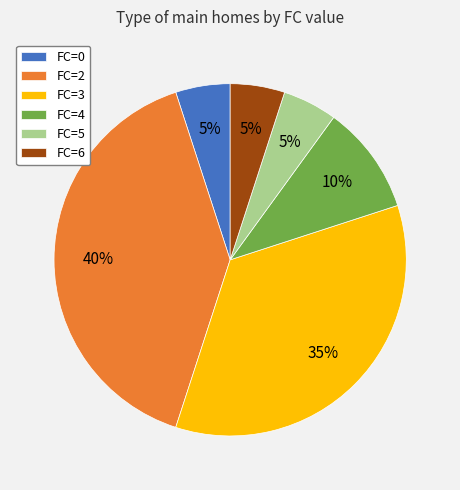

What percentage is the FC=5 slice, to the nearest percent?

5%